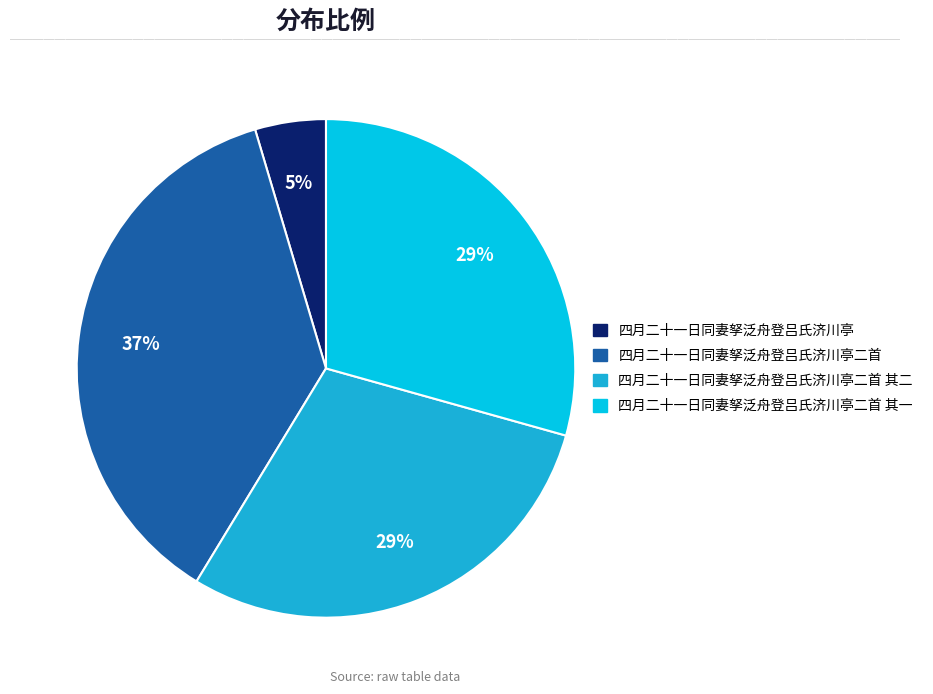

Is it true that 四月二十一日同妻孥泛舟登吕氏济川亭 is 5% of the pie?

True